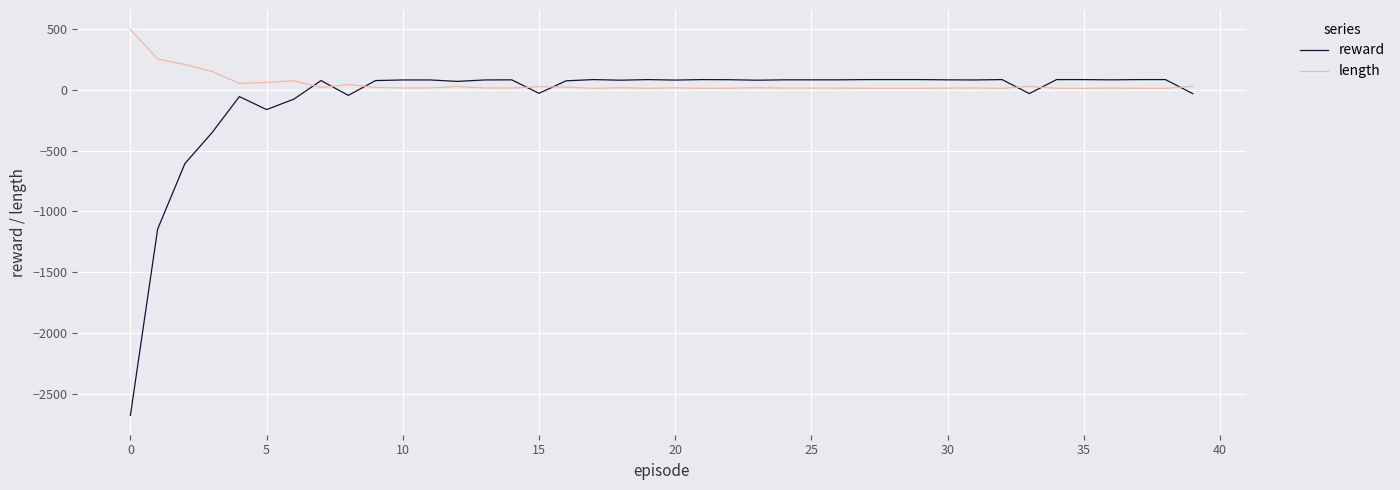

Rank the series by their maximum value, from lowest to highest.

reward, length